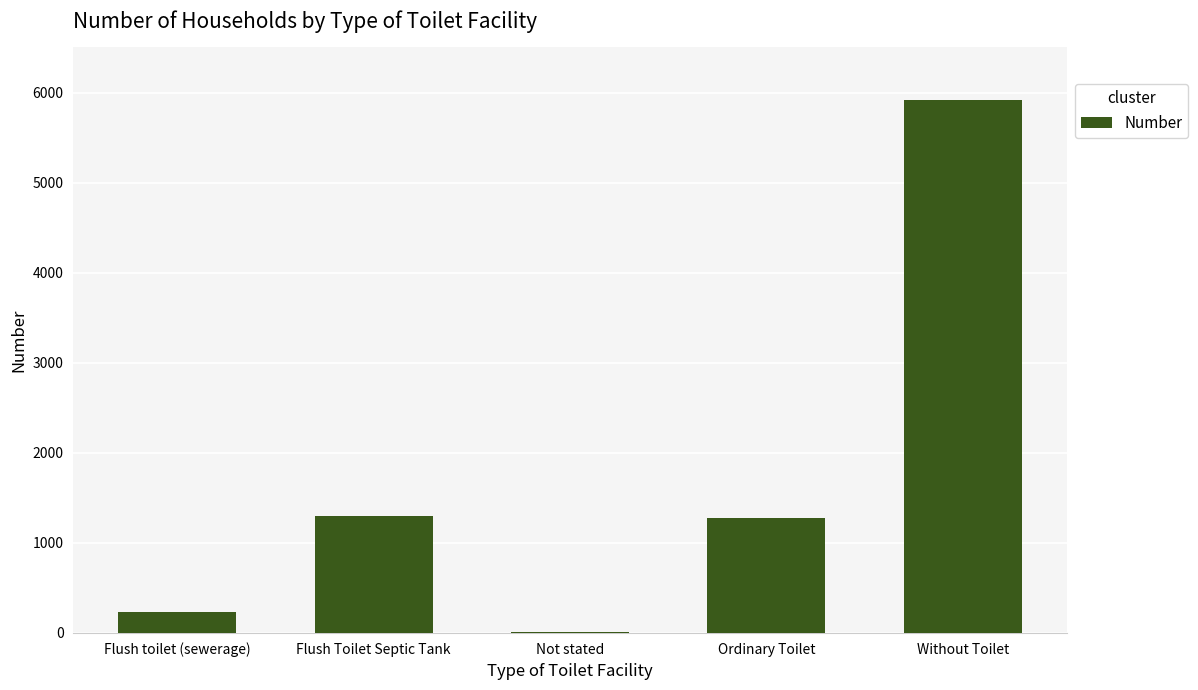

How many data points does each series have?

5